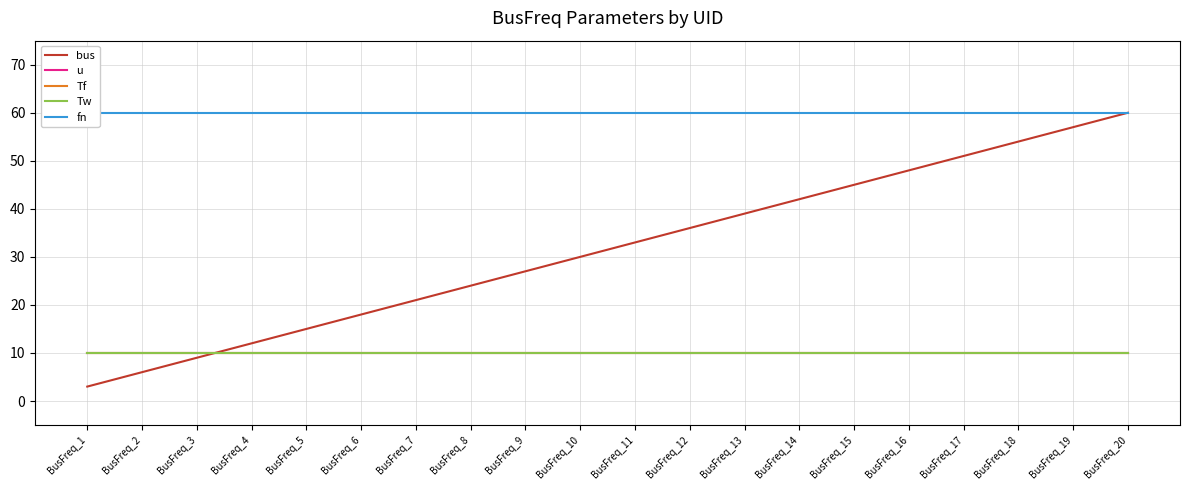

True or false: Tw and Tf cross at least once.

False